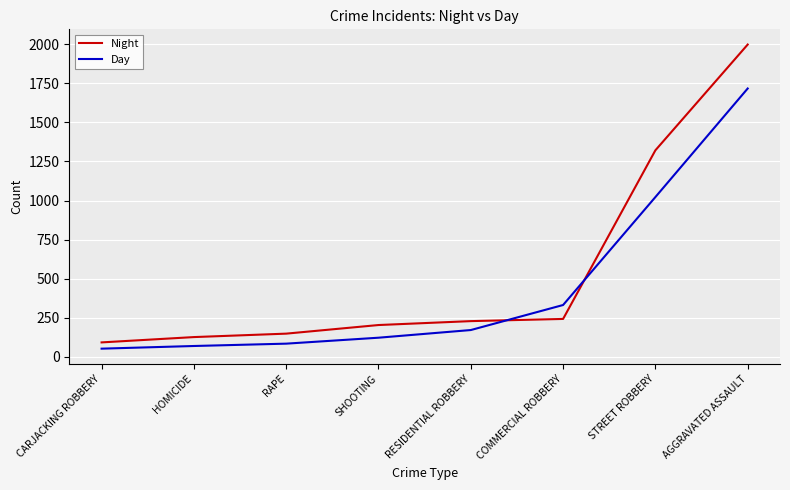

What is the difference between the highest and lowest values at STREET ROBBERY?

299